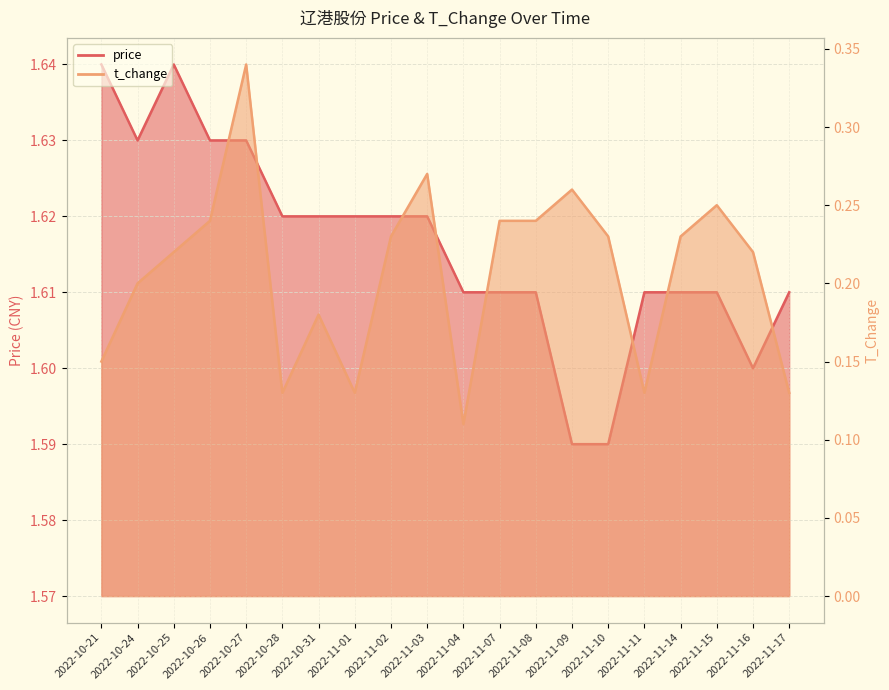

At which category does t_change reach its first local valley?

2022-10-28